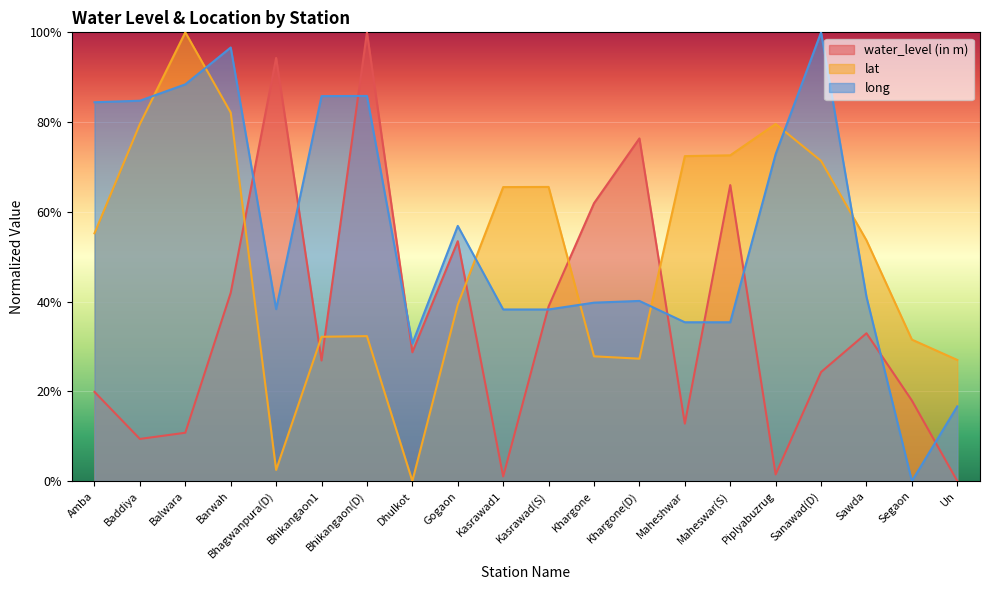

What is the maximum value shown in the chart?

100.0